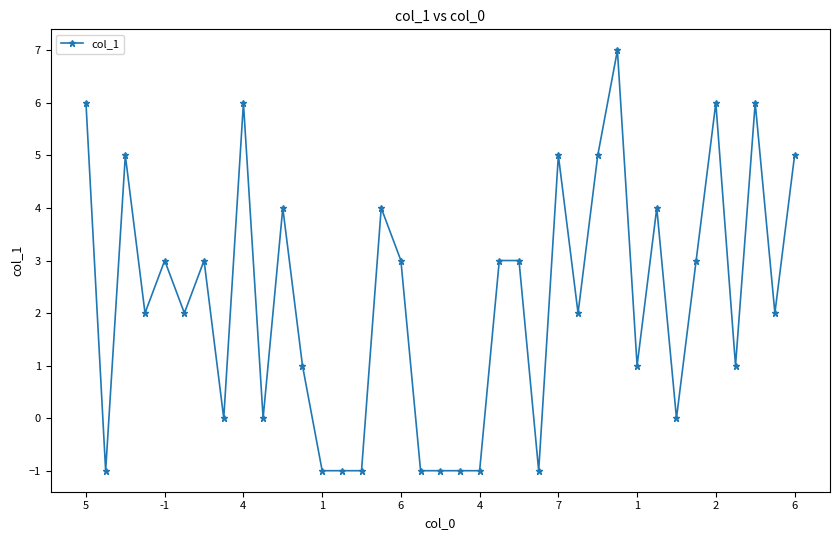

What is the maximum value shown in the chart?

7